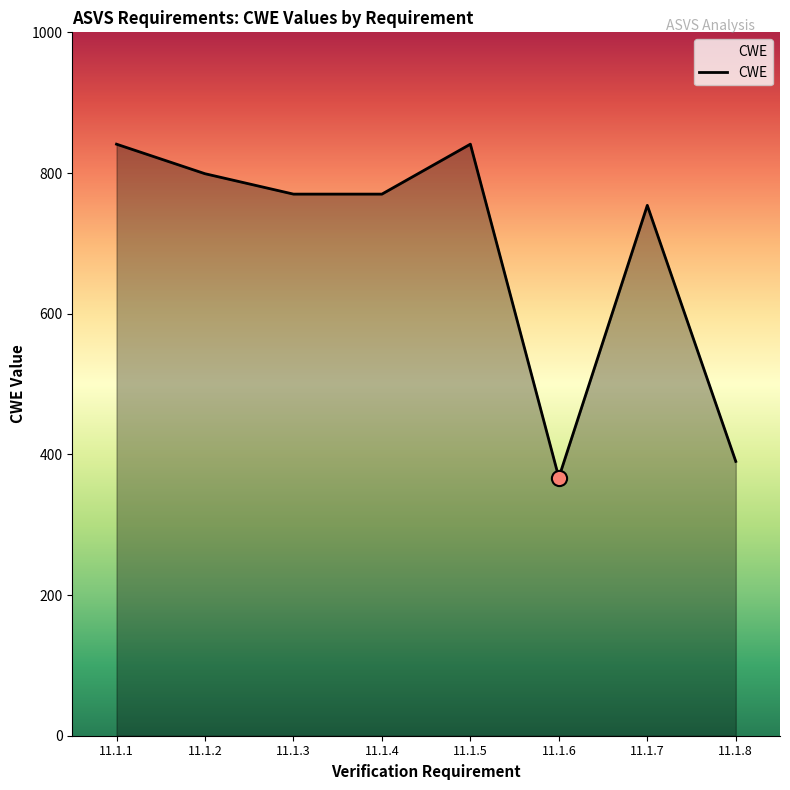

What is the change in value from 11.1.2 to 11.1.5?

+42